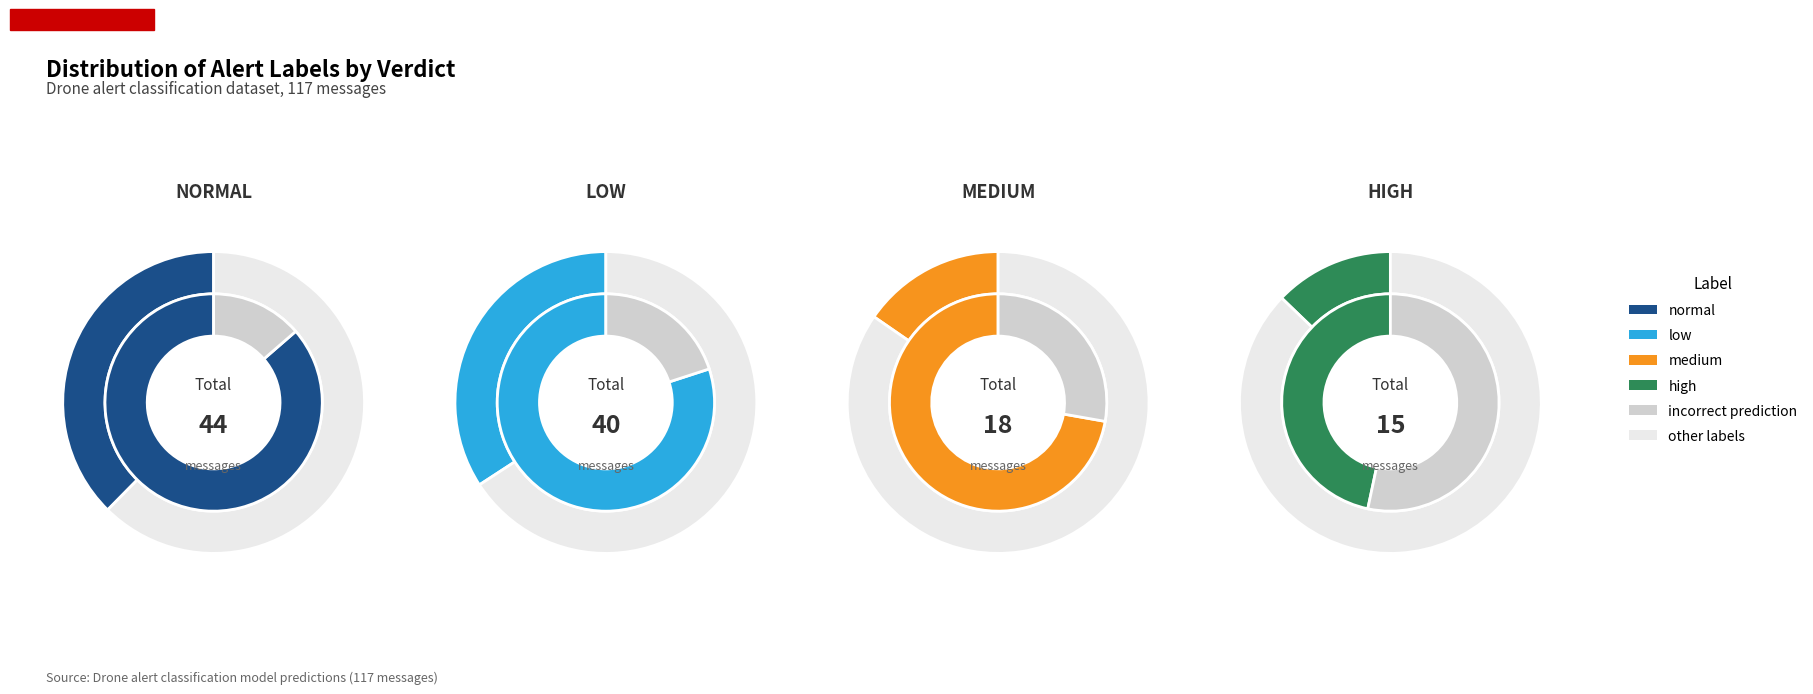

Is normal the majority of the pie?

No